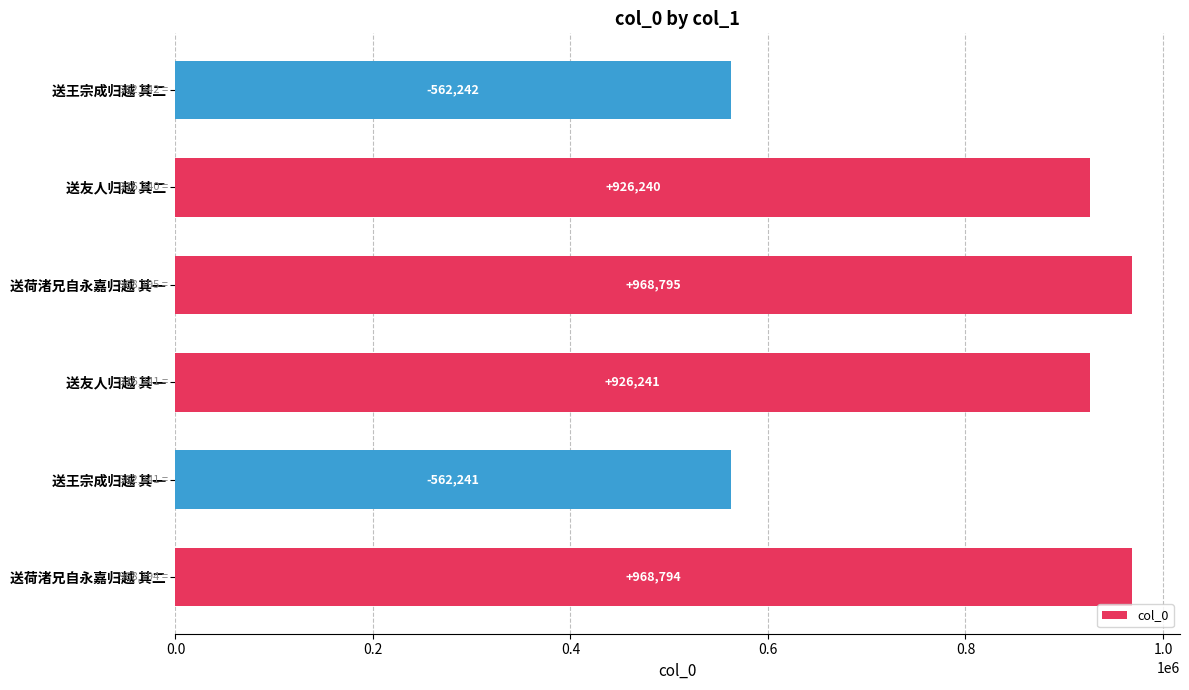

Does the chart contain stacked bars?

No